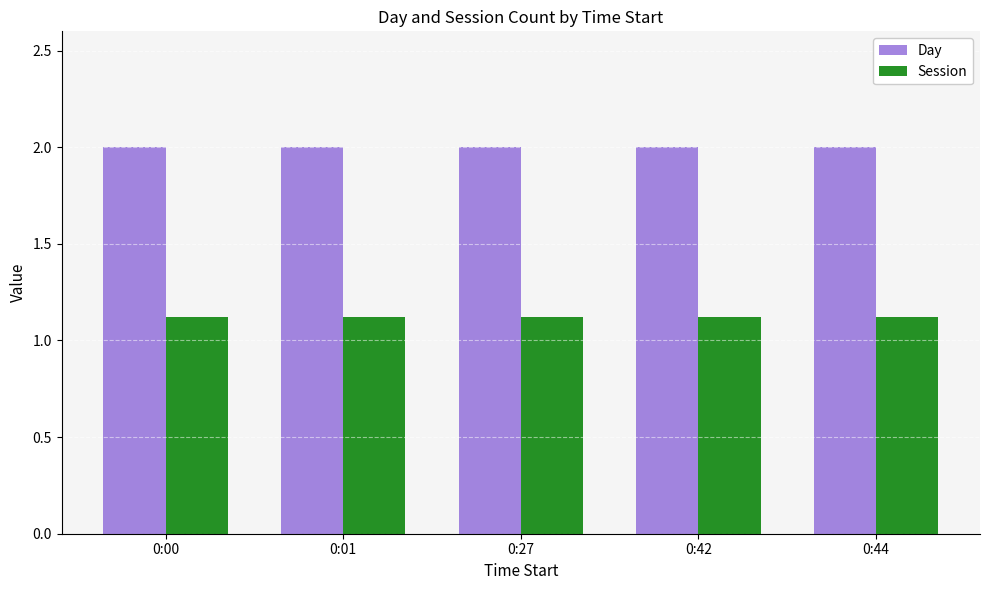

What is the maximum value for Day?

2.0